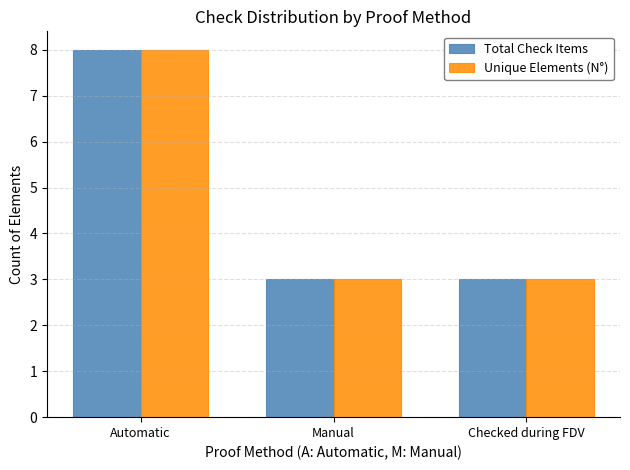

True or false: Unique Elements (N°) has a value of 8 at Automatic.

True